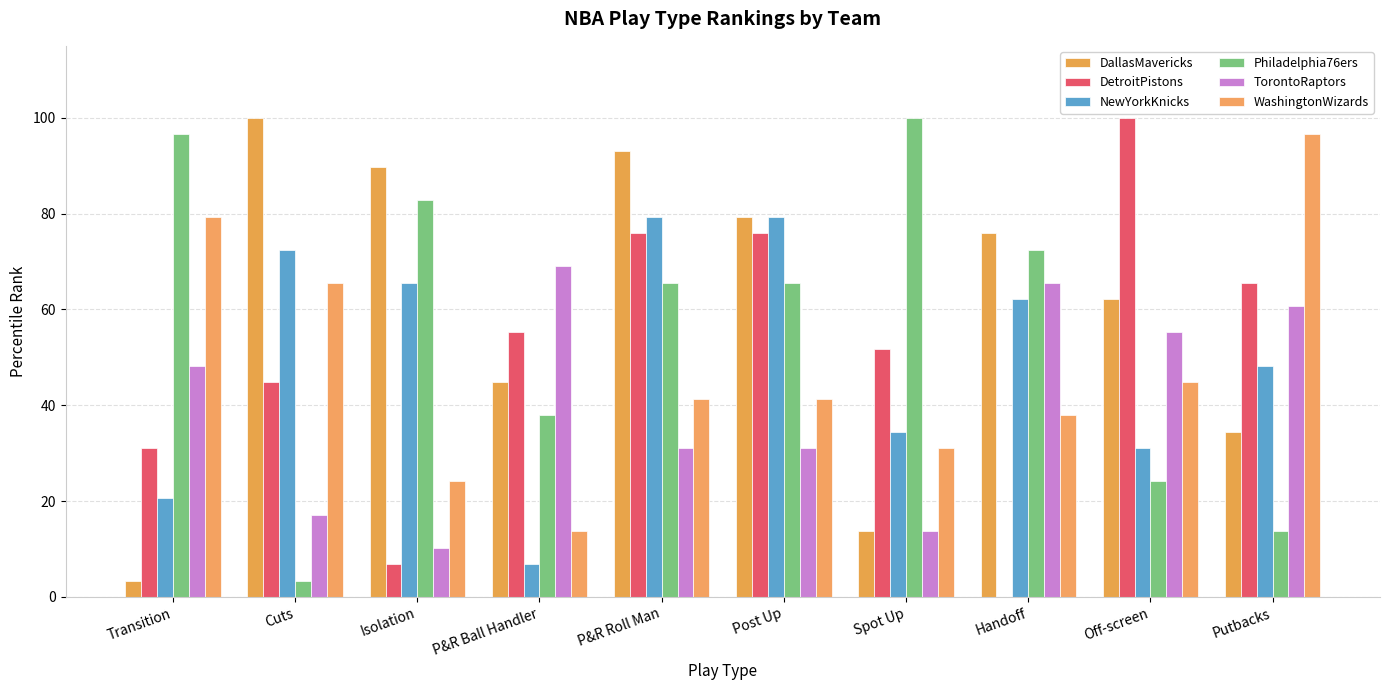

What is the sum of the Philadelphia76ers values at Off-screen and Putbacks?

37.9